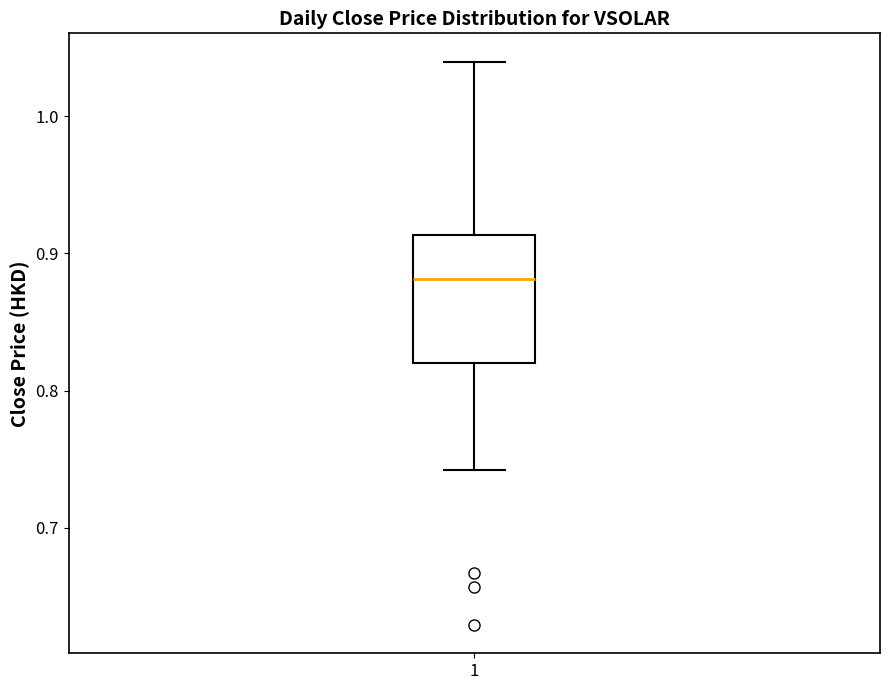

Transcribe this box plot: give where the median line is, the range the box spans, and where the two whiskers end, as read against the y-axis. The values are not printed on the chart, so give them approximately, as read against the axis.

median 0.88, box 0.82 to 0.91, whiskers 0.74 to 1.04